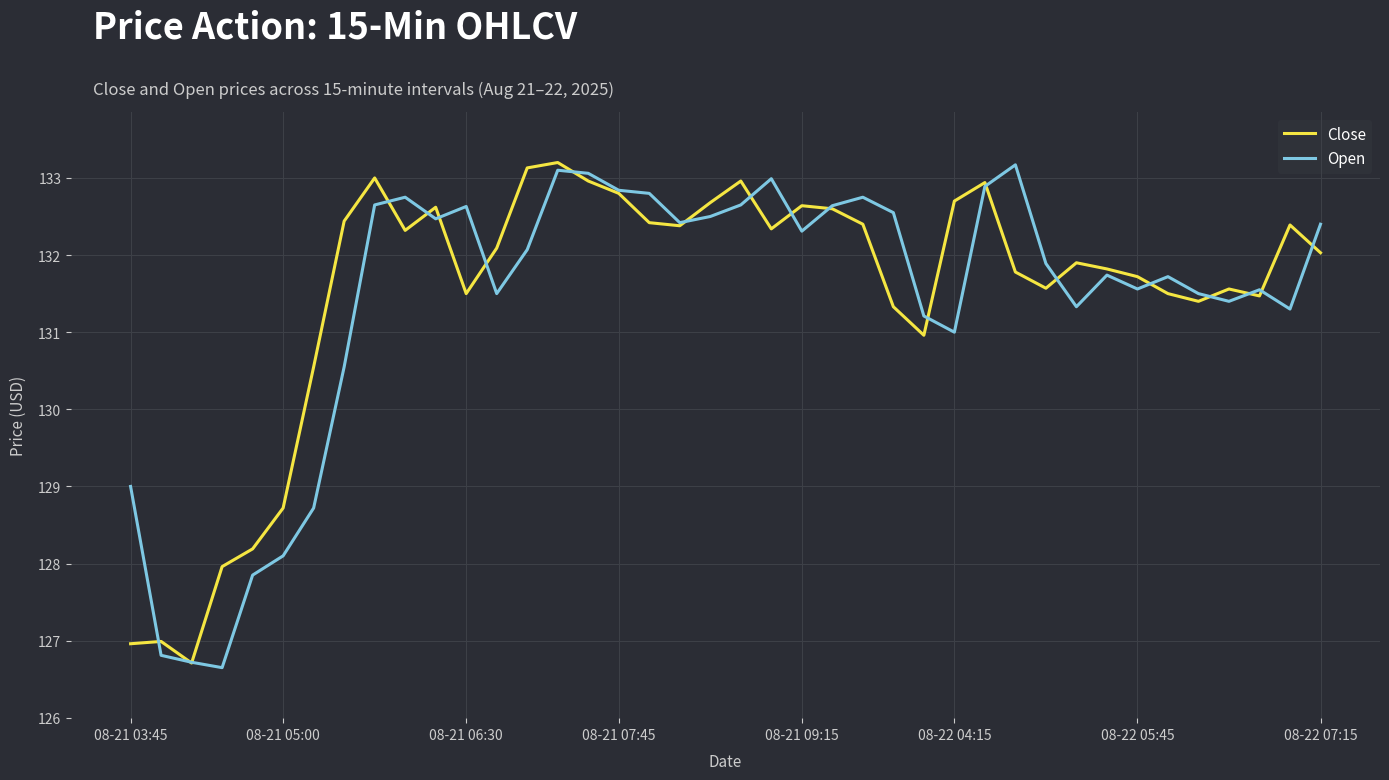

How many lines are shown in the chart?

2